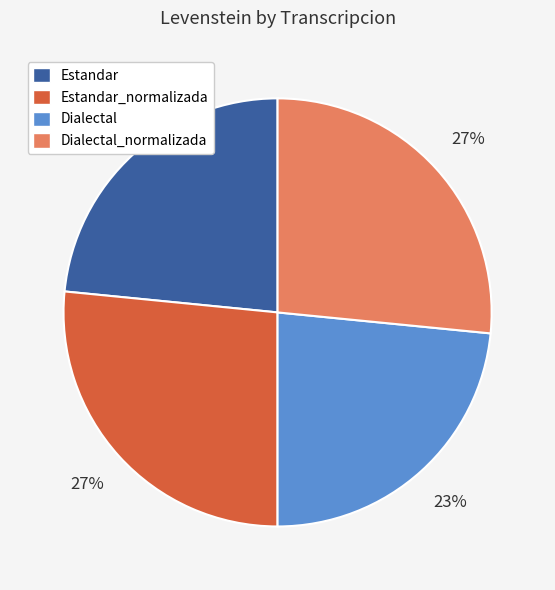

To the nearest percent, what percentage of the pie is Dialectal_normalizada?

27%